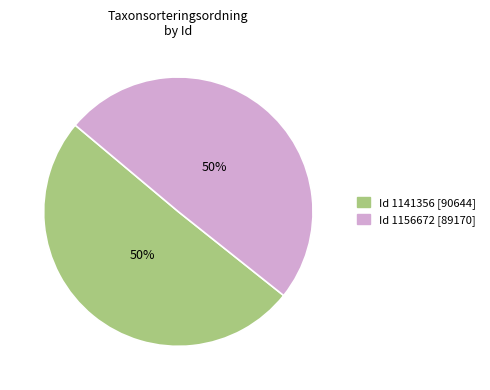

The Id 1141356 [90644] slice represents 50% of the pie. True or false?

True